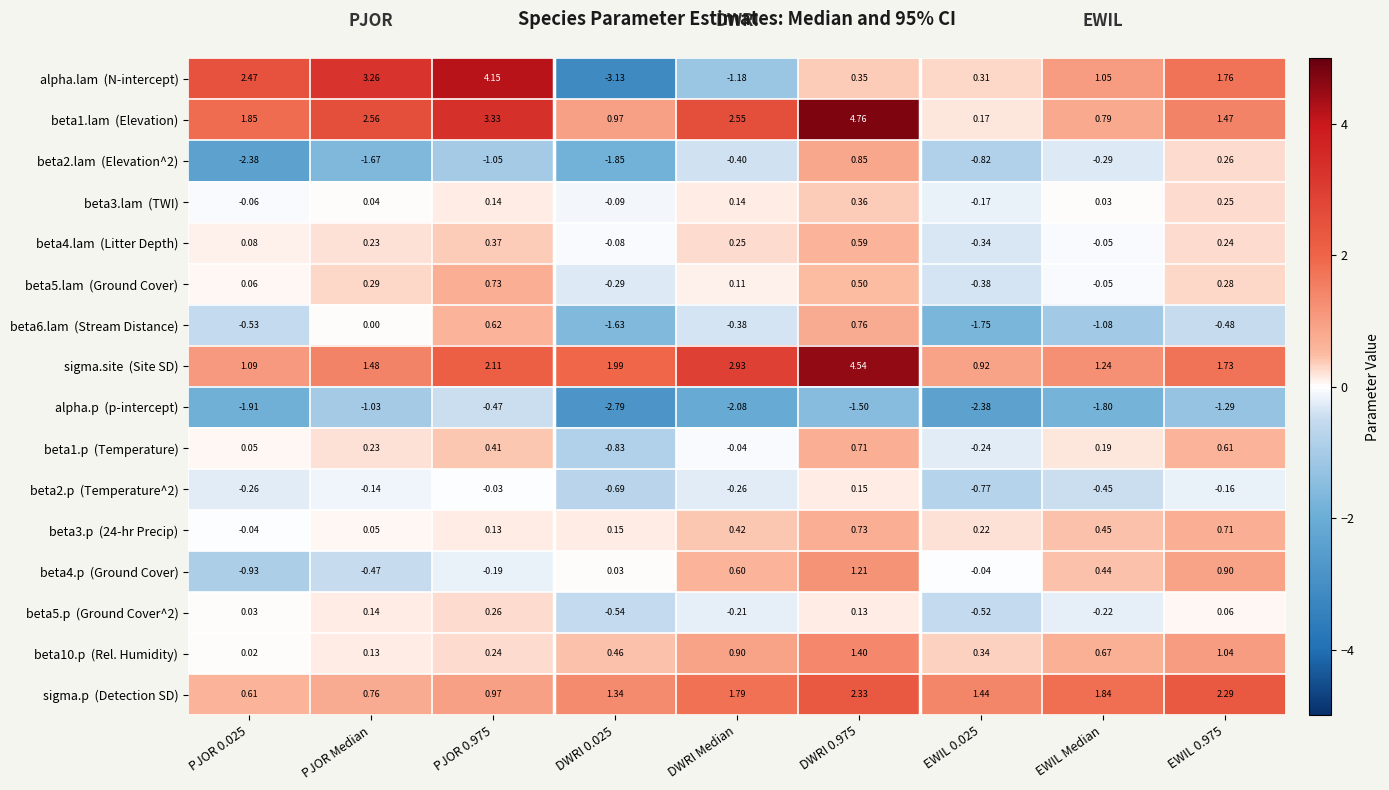

Count the number of data series in this chart.

16